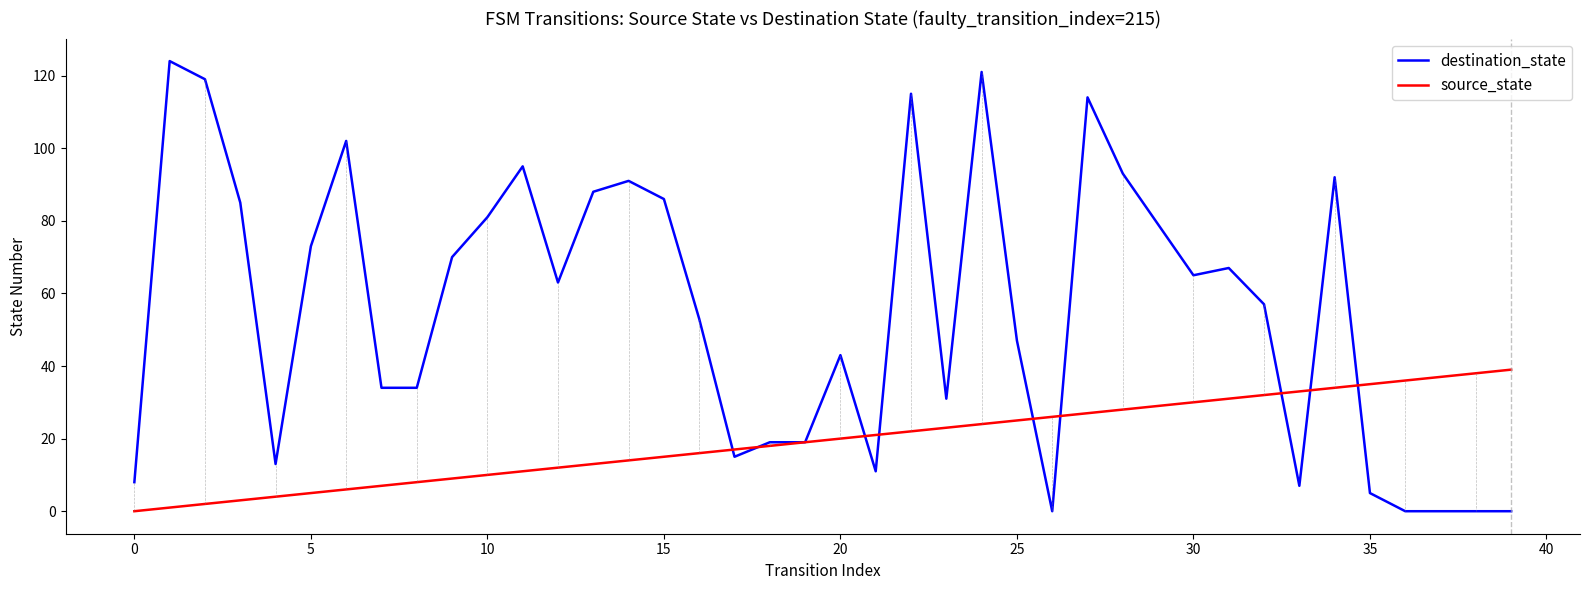

List the series in order of their overall mean, lowest first.

source_state, destination_state